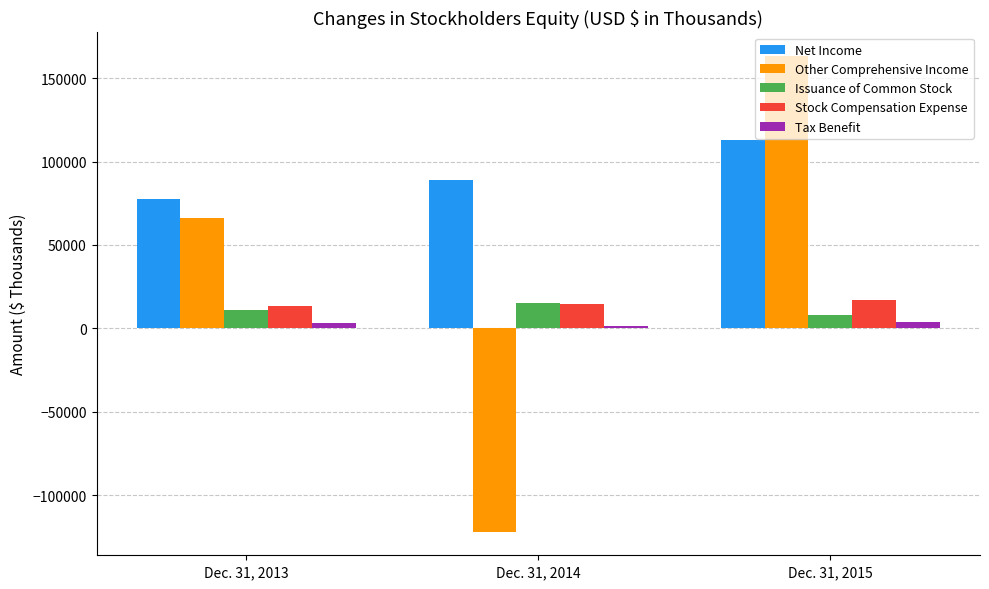

Which category has the lowest value in the Net Income series?

Dec. 31, 2013